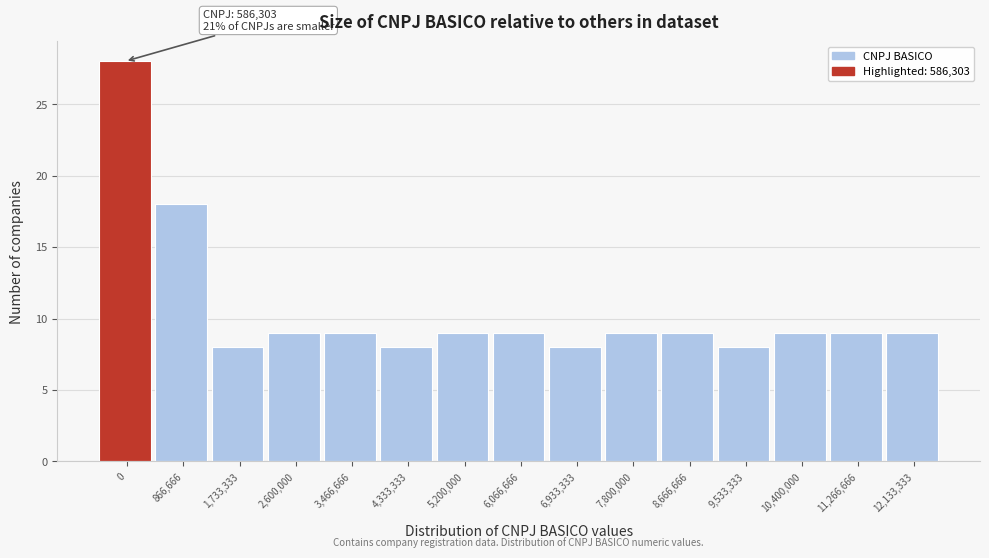

Reading left to right, extract all data points from this chart.

0=28	866,666=18	1,733,333=8	2,600,000=9	3,466,666=9	4,333,333=8	5,200,000=9	6,066,666=9	6,933,333=8	7,800,000=9	8,666,666=9	9,533,333=8	10,400,000=9	11,266,666=9	12,133,333=9